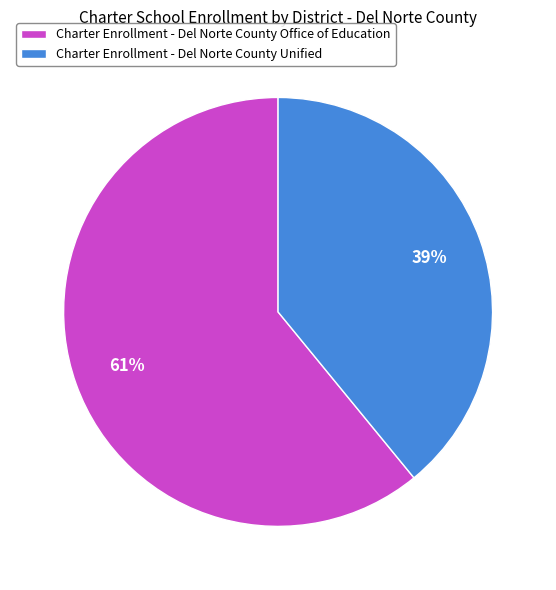

Does any single category account for the majority?

Yes